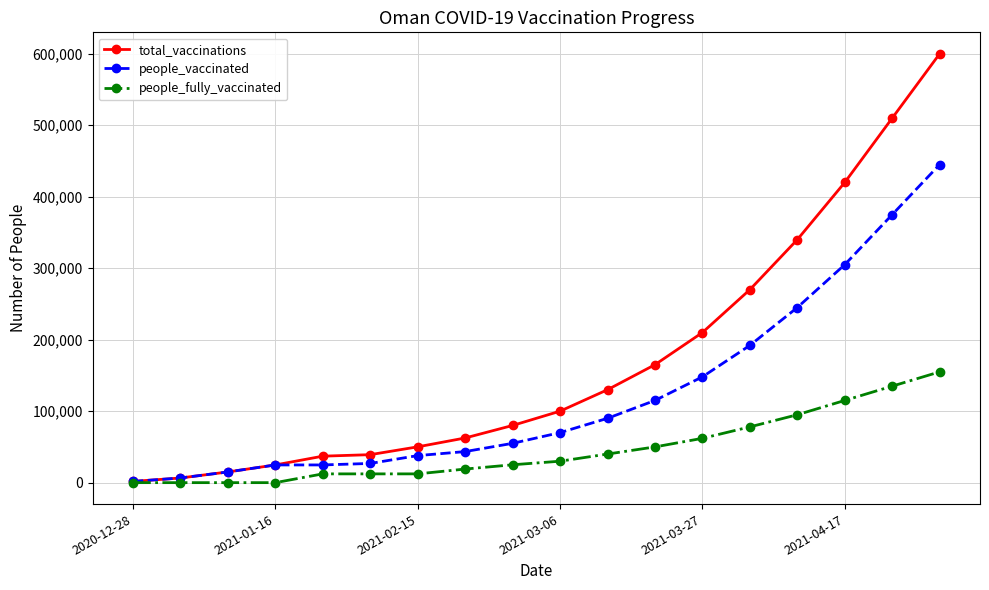

Which series has the largest total across all categories?

total_vaccinations